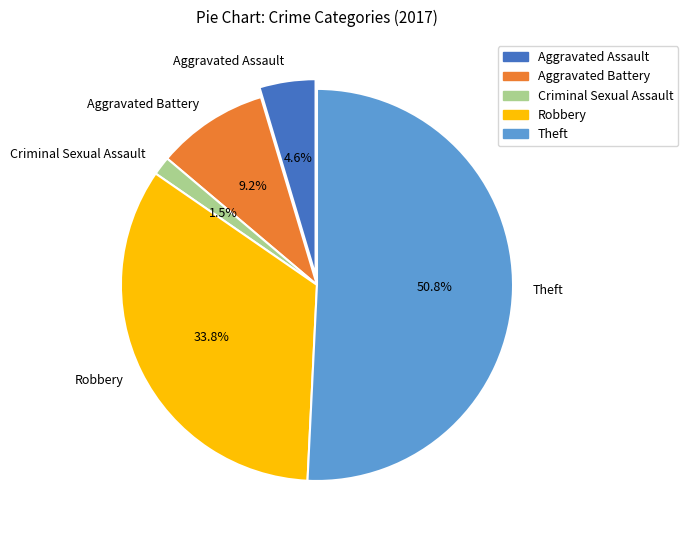

To the nearest percent, what is the average slice percentage?

20%